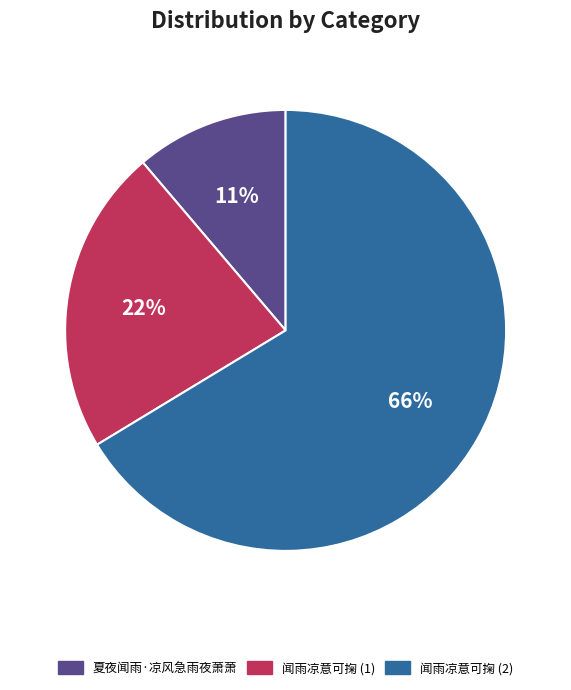

To the nearest percent, what is the combined percentage of 闻雨凉意可掬 (1) and 闻雨凉意可掬 (2)?

89%